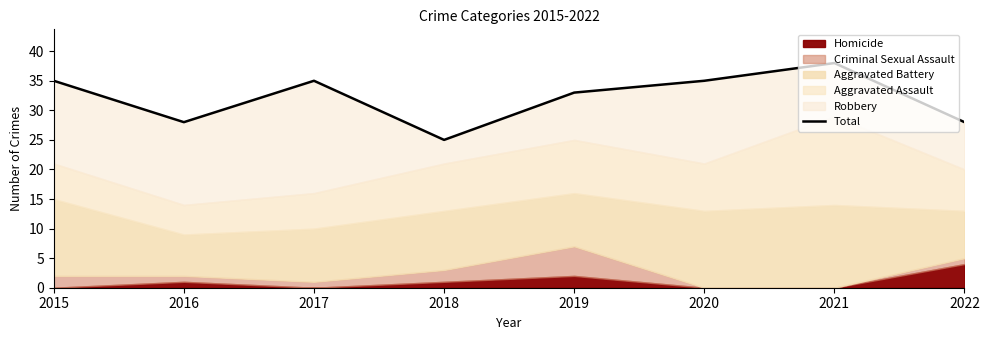

What is the value of the 4th point from the left?

25